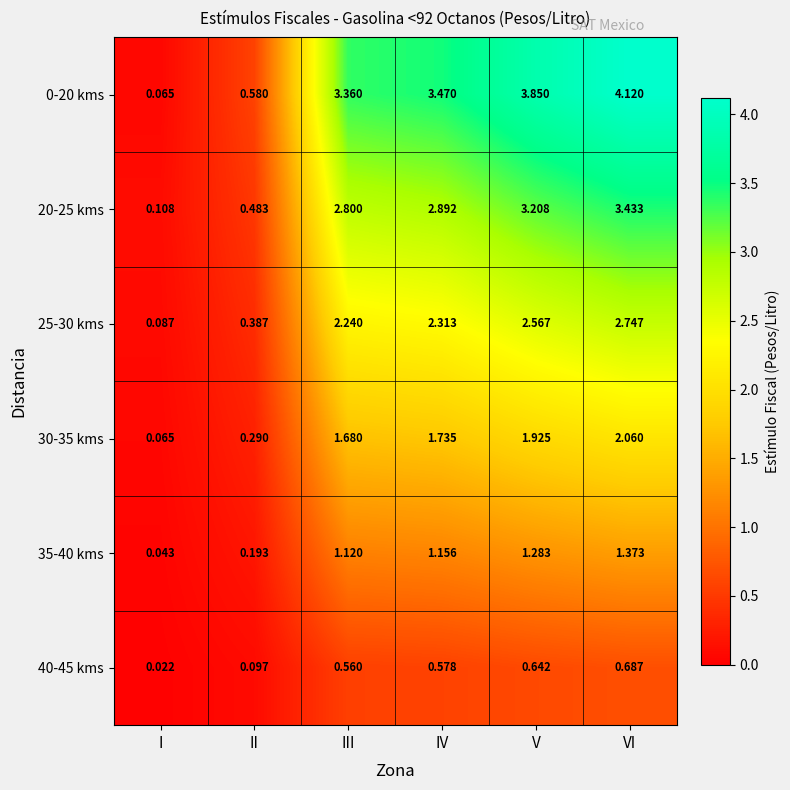

List the labels in order of 30-35 kms value, smallest first.

I, II, III, IV, V, VI